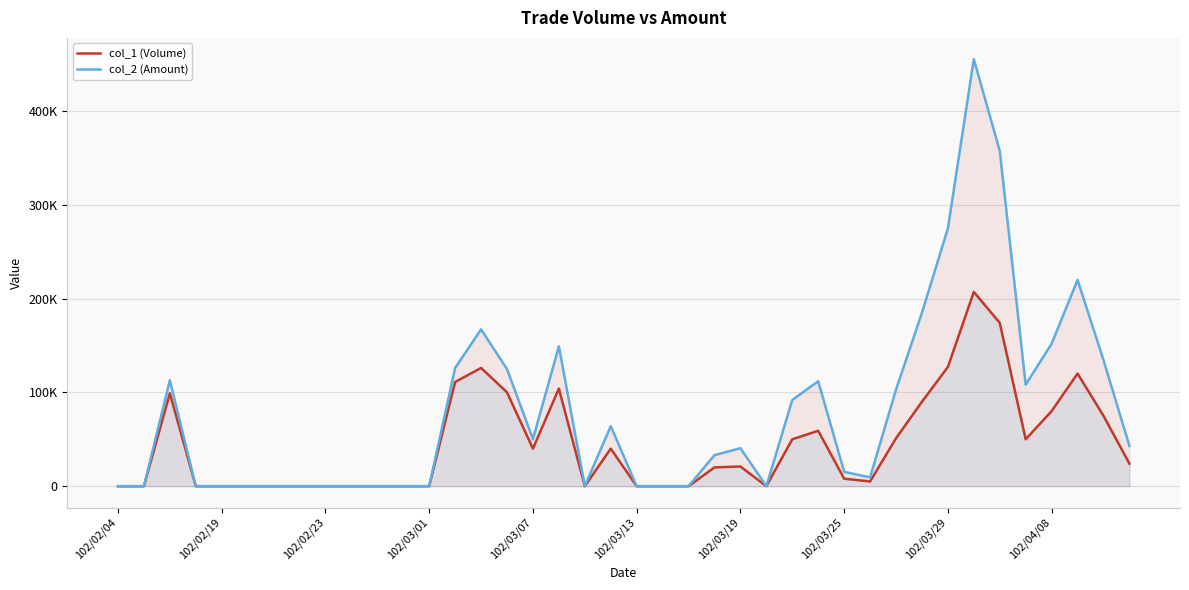

Does the chart display data point markers on the line(s)?

No